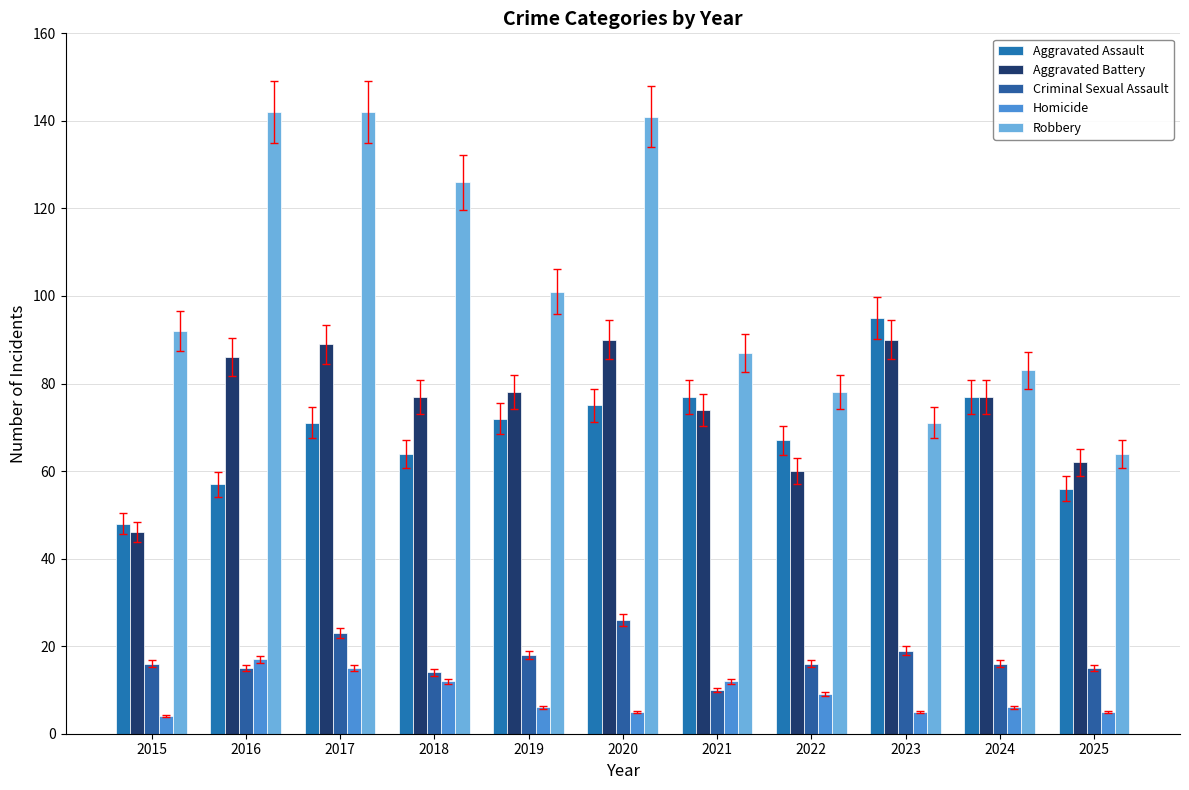

What is the difference between the second highest and second lowest values in the Criminal Sexual Assault series?

9